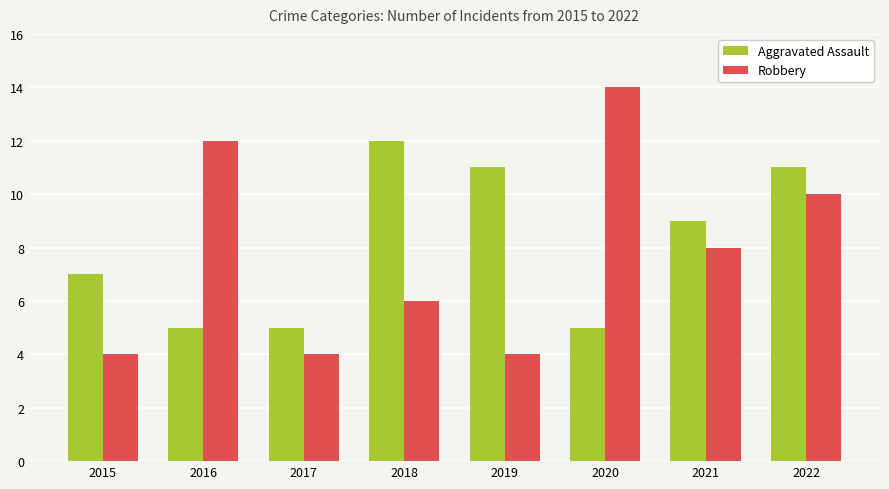

What are all the series names shown in the legend?

Aggravated Assault, Robbery